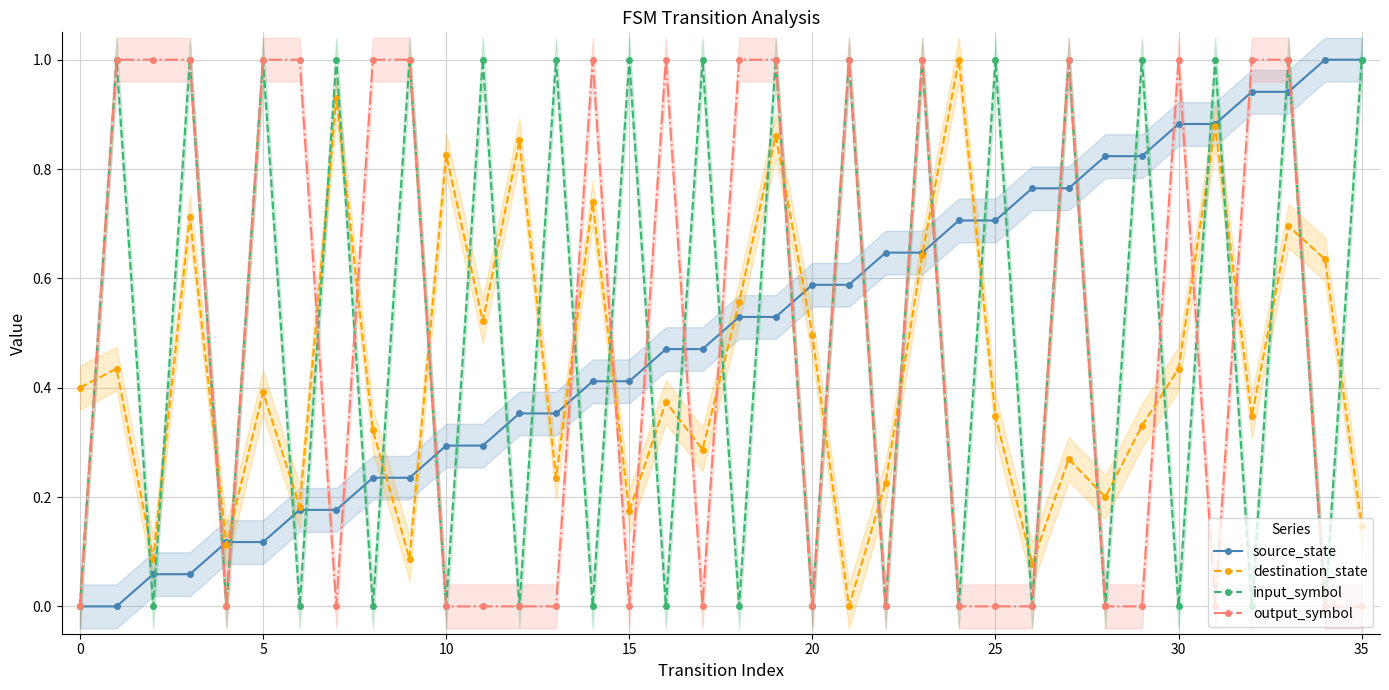

Rank the series at 18 from lowest to highest value.

input_symbol, source_state, destination_state, output_symbol